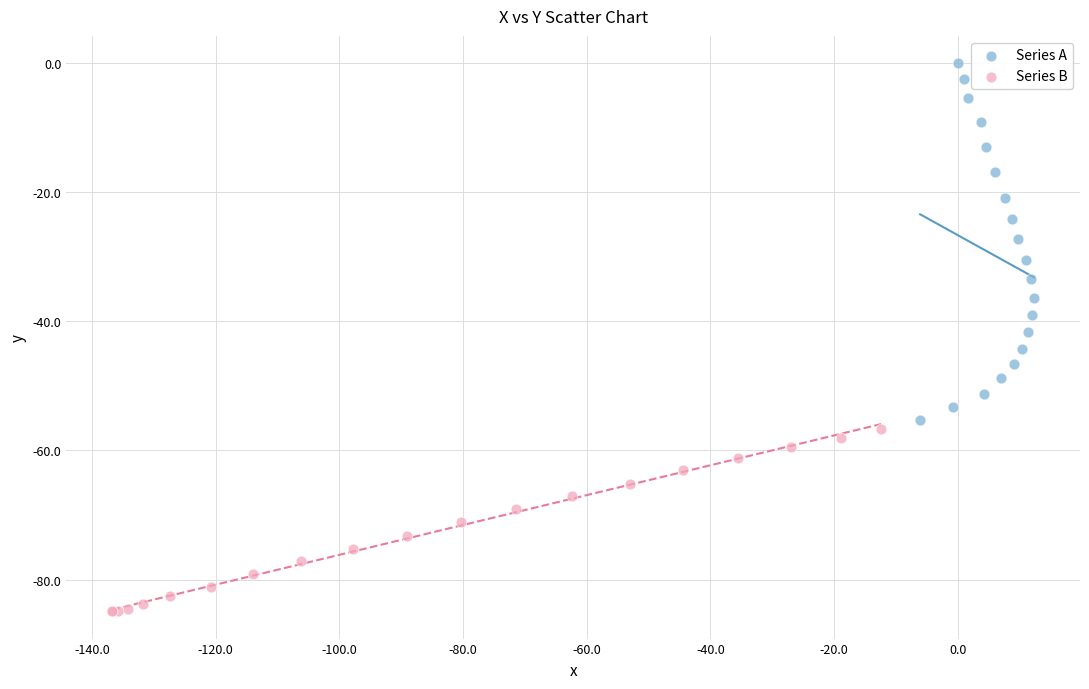

What are all the series names shown in the legend?

Series A, Series B